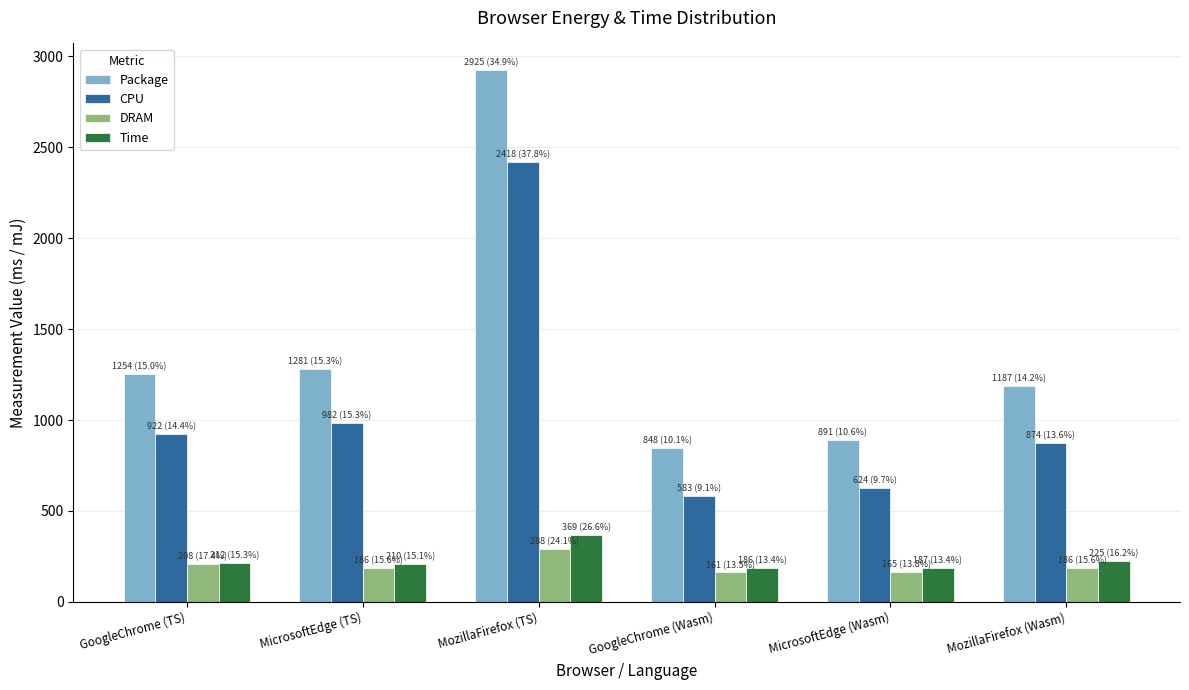

What value does the Package series have at MozillaFirefox (Wasm)?

1186.8